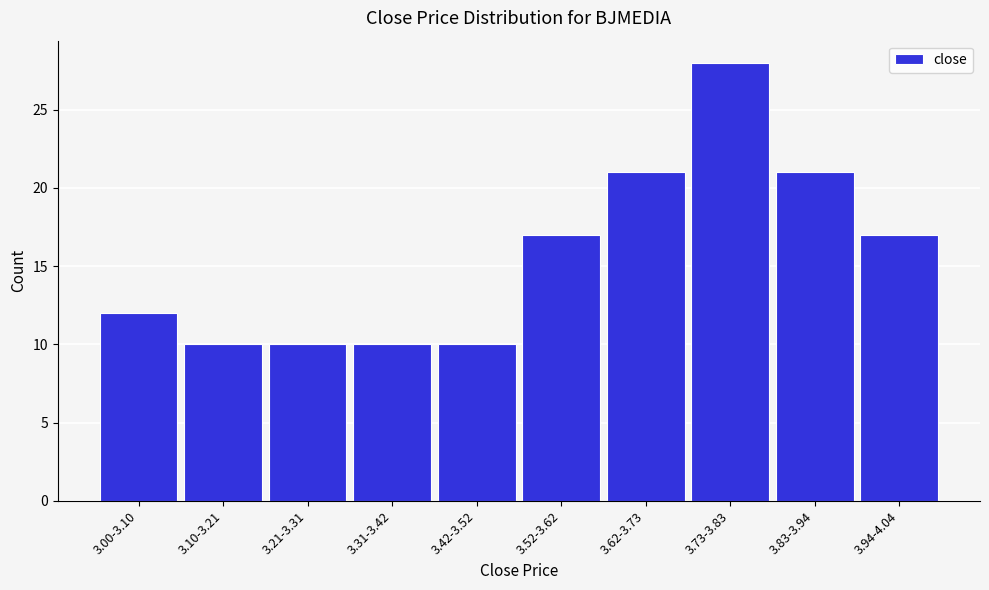

Reading right to left, extract all data points from this chart.

17	21	28	21	17	10	10	10	10	12